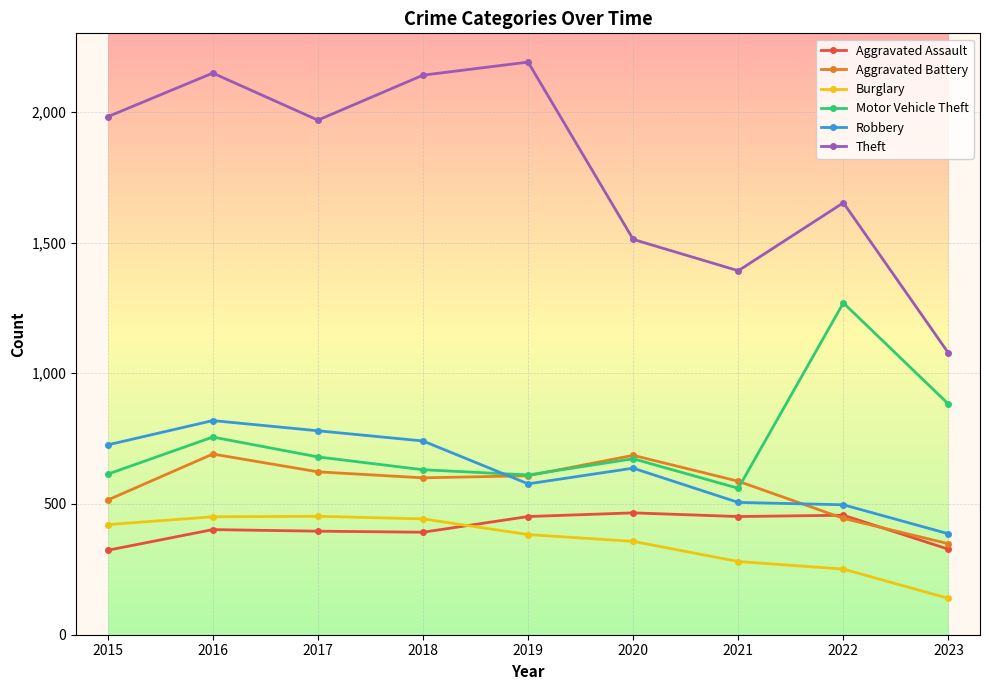

Which series has the largest total across all categories?

Theft